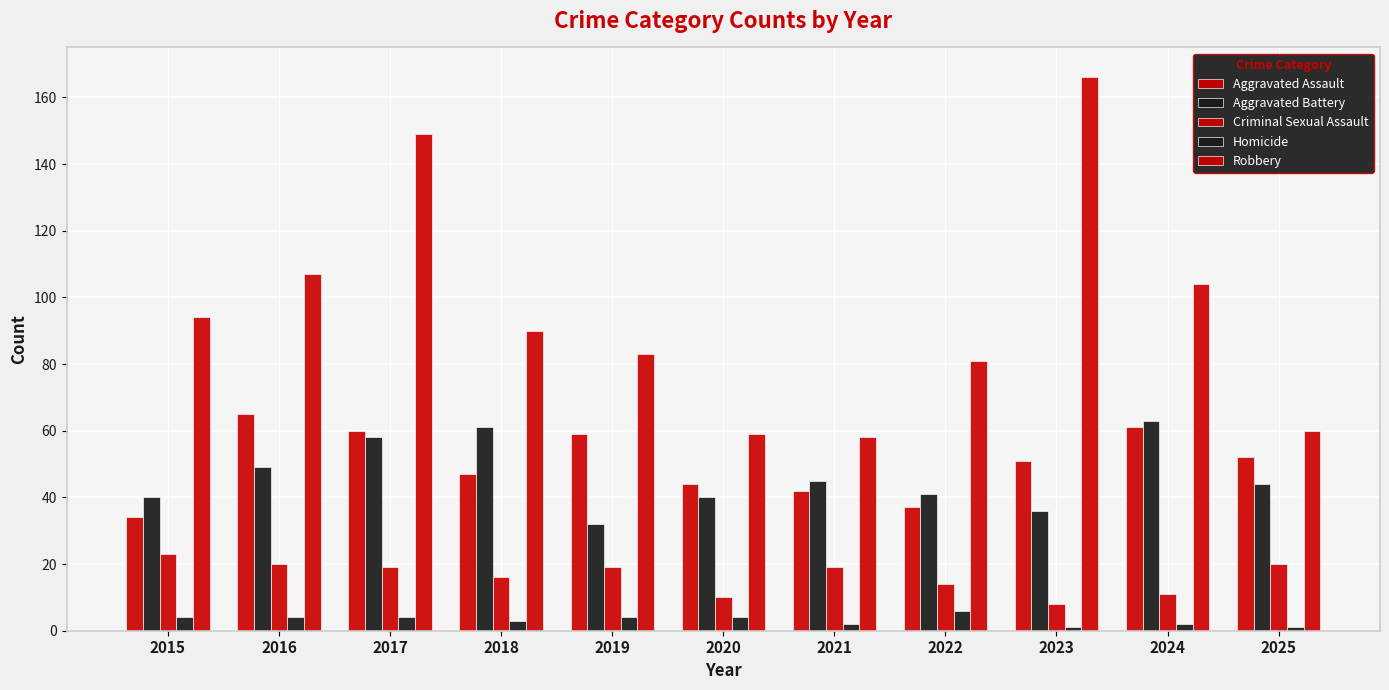

Read the Homicide value at 2017.

4